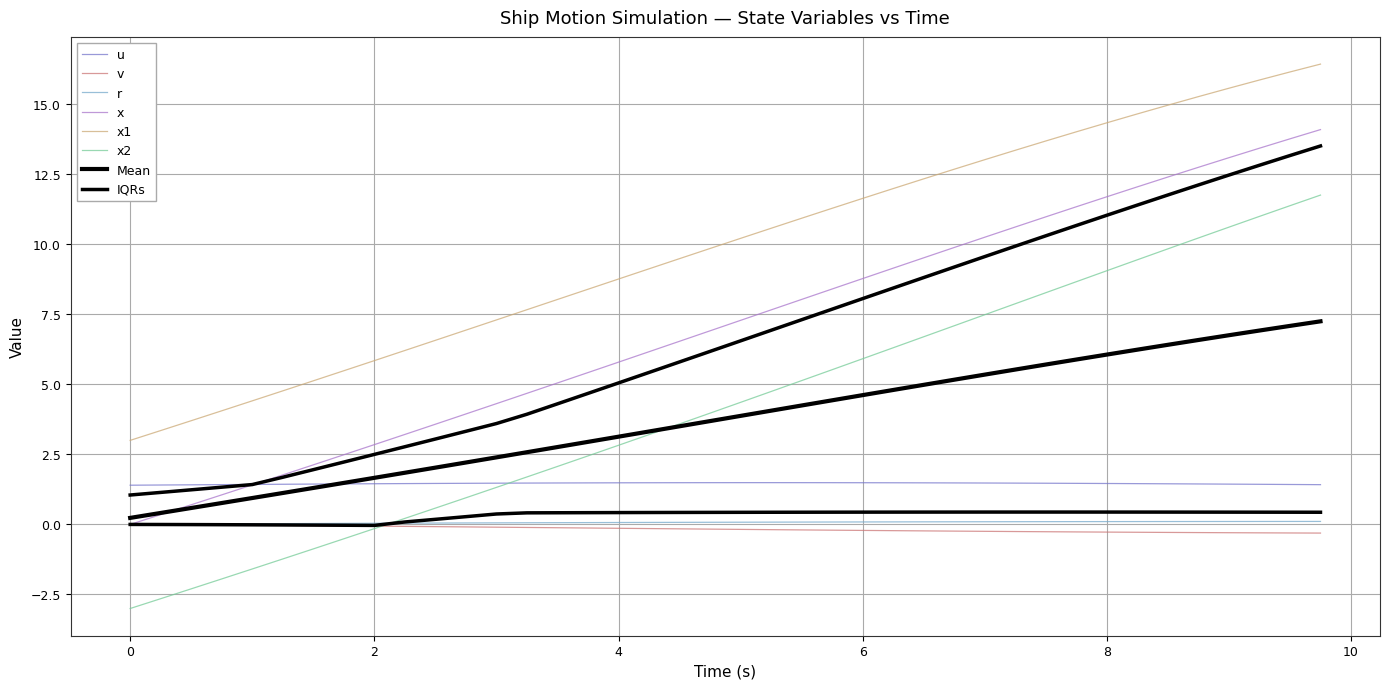

How many data points in v are less than 0?

39